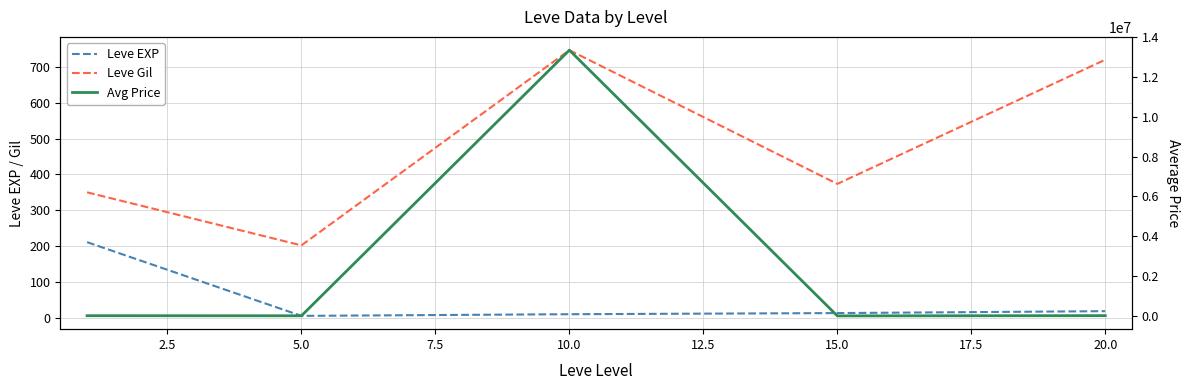

Is it true that Leve Gil equals 338.7 at 5.0?

False